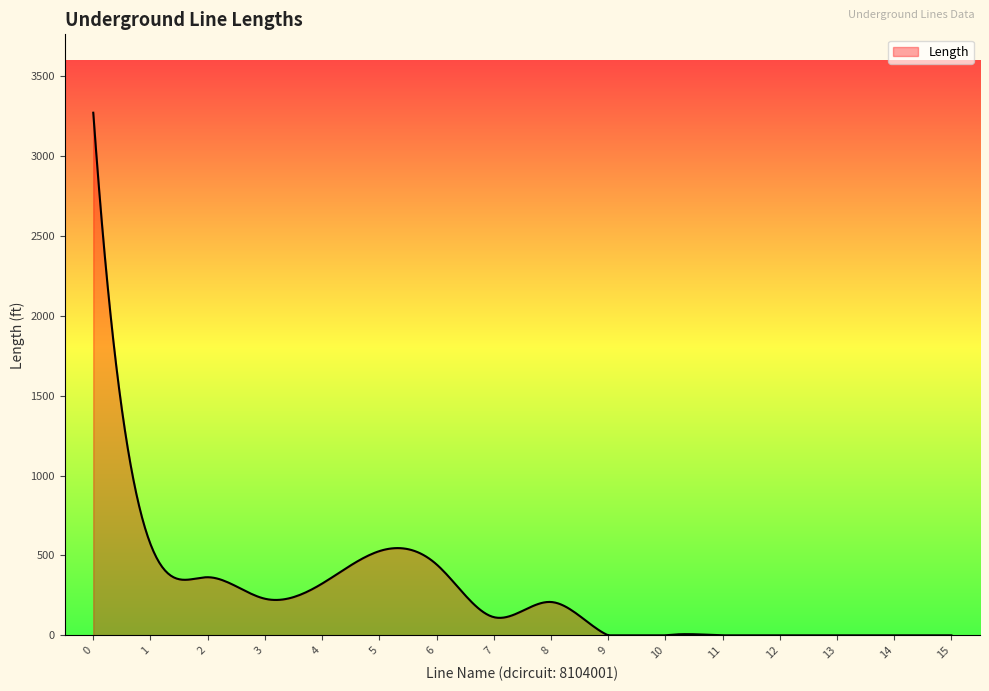

What is the difference between the maximum and minimum values?

3270.1